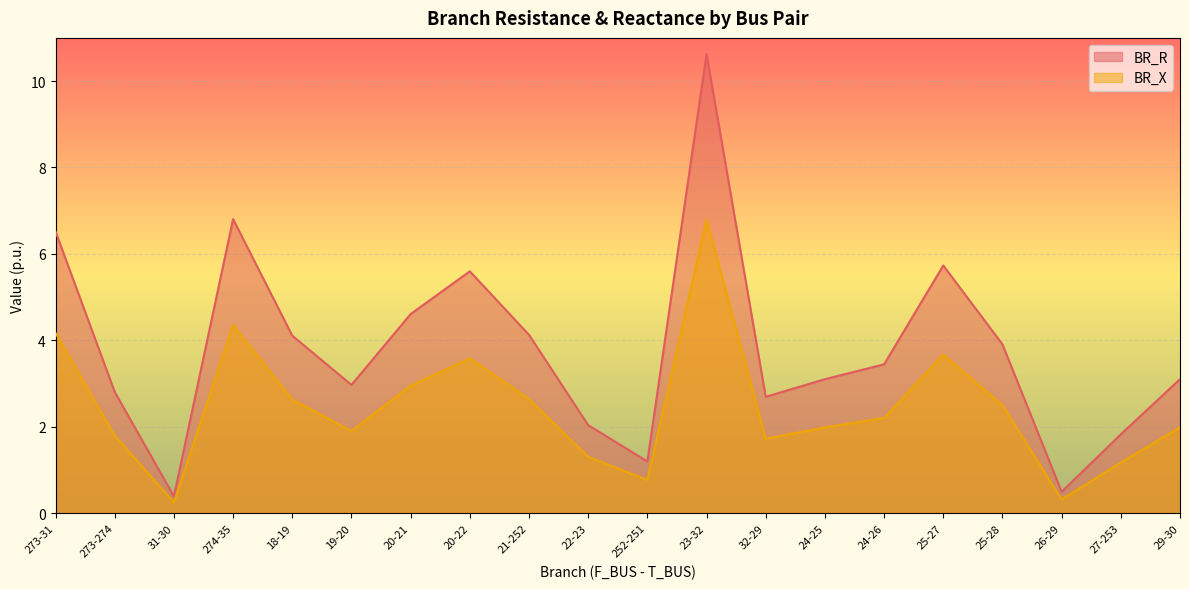

Reading left to right, extract all data points from this chart.

BR_R: 273-31=6.5	273-274=2.8	31-30=0.4	274-35=6.8	18-19=4.1	19-20=3.0	20-21=4.6	20-22=5.6	21-252=4.1	22-23=2.0	252-251=1.2	23-32=10.6	32-29=2.7	24-25=3.1	24-26=3.4	25-27=5.7	25-28=3.9	26-29=0.5	27-253=1.8	29-30=3.1
BR_X: 273-31=4.2	273-274=1.8	31-30=0.2	274-35=4.4	18-19=2.6	19-20=1.9	20-21=2.9	20-22=3.6	21-252=2.6	22-23=1.3	252-251=0.8	23-32=6.8	32-29=1.7	24-25=2.0	24-26=2.2	25-27=3.7	25-28=2.5	26-29=0.3	27-253=1.2	29-30=2.0